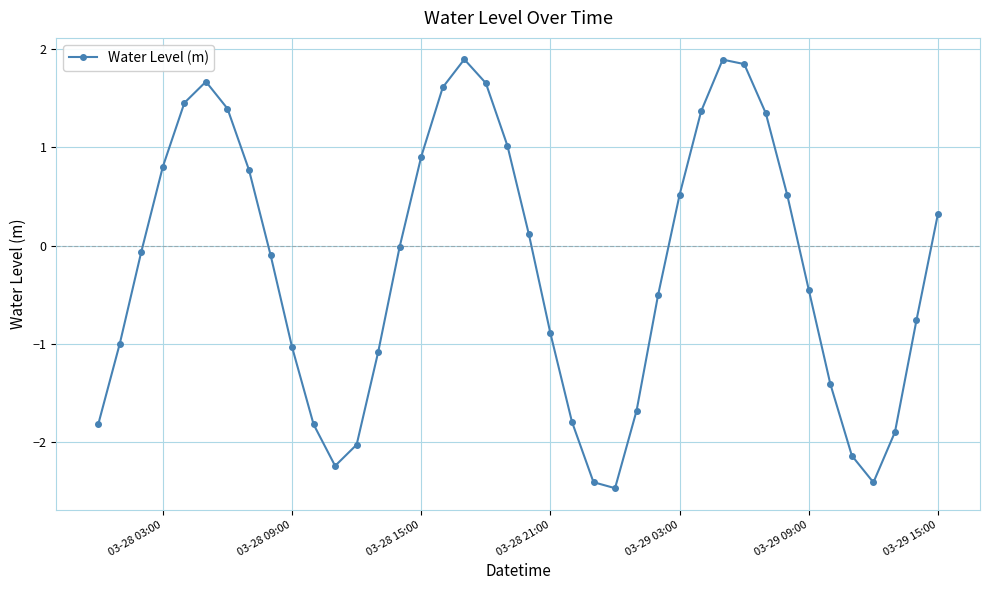

What is the difference between the second highest and minimum values?

4.4